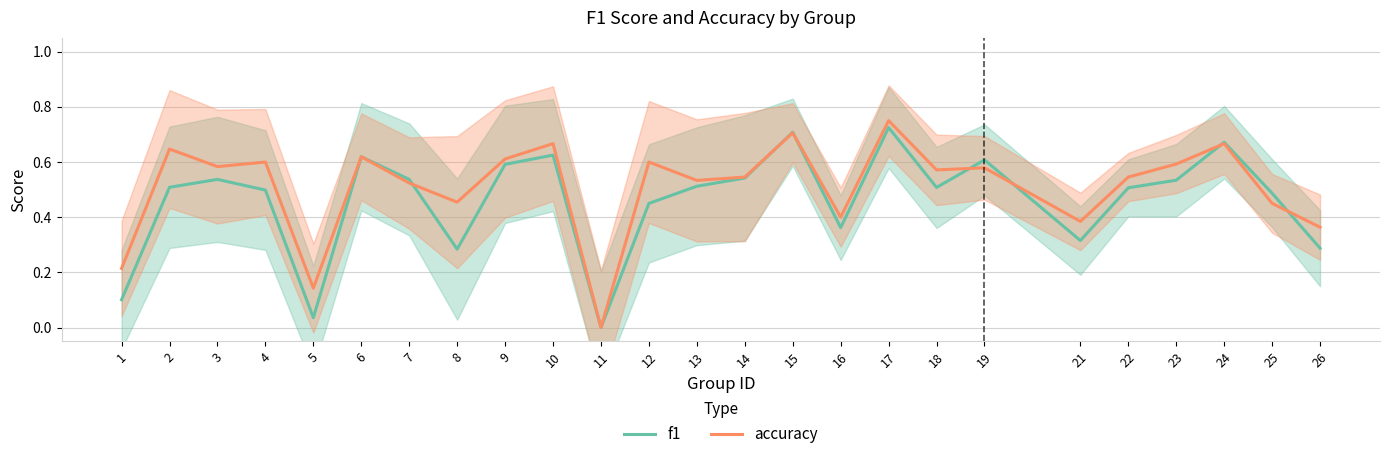

What is the difference between the highest and lowest values at 1?

0.1